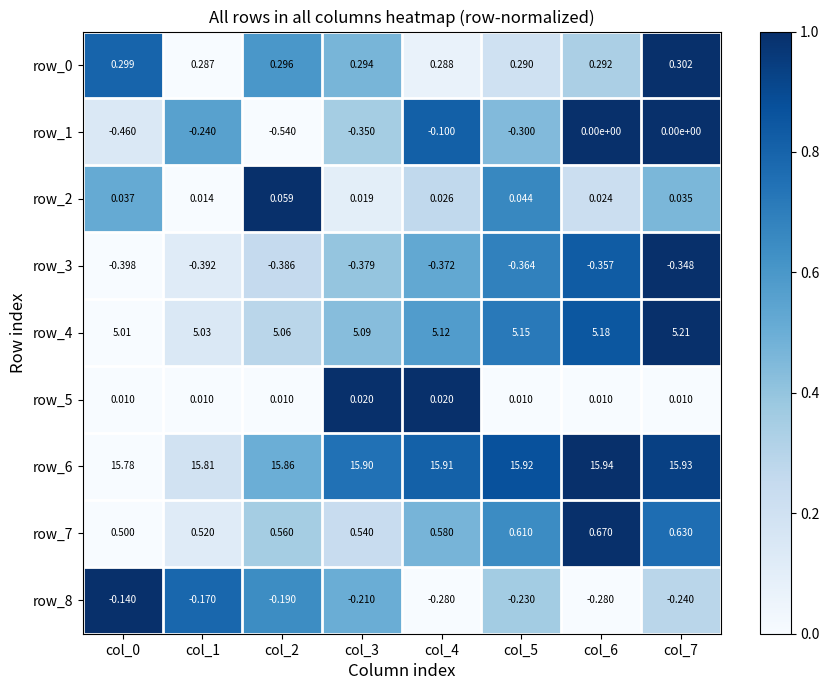

Which series has the largest total across all categories?

row_6